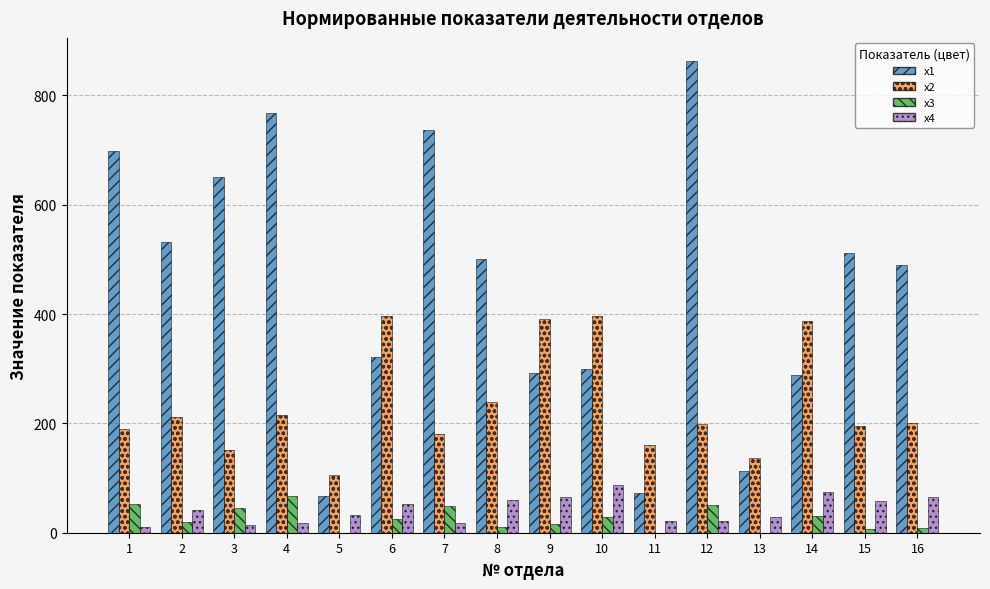

At which label does x1 first exceed 501?

1